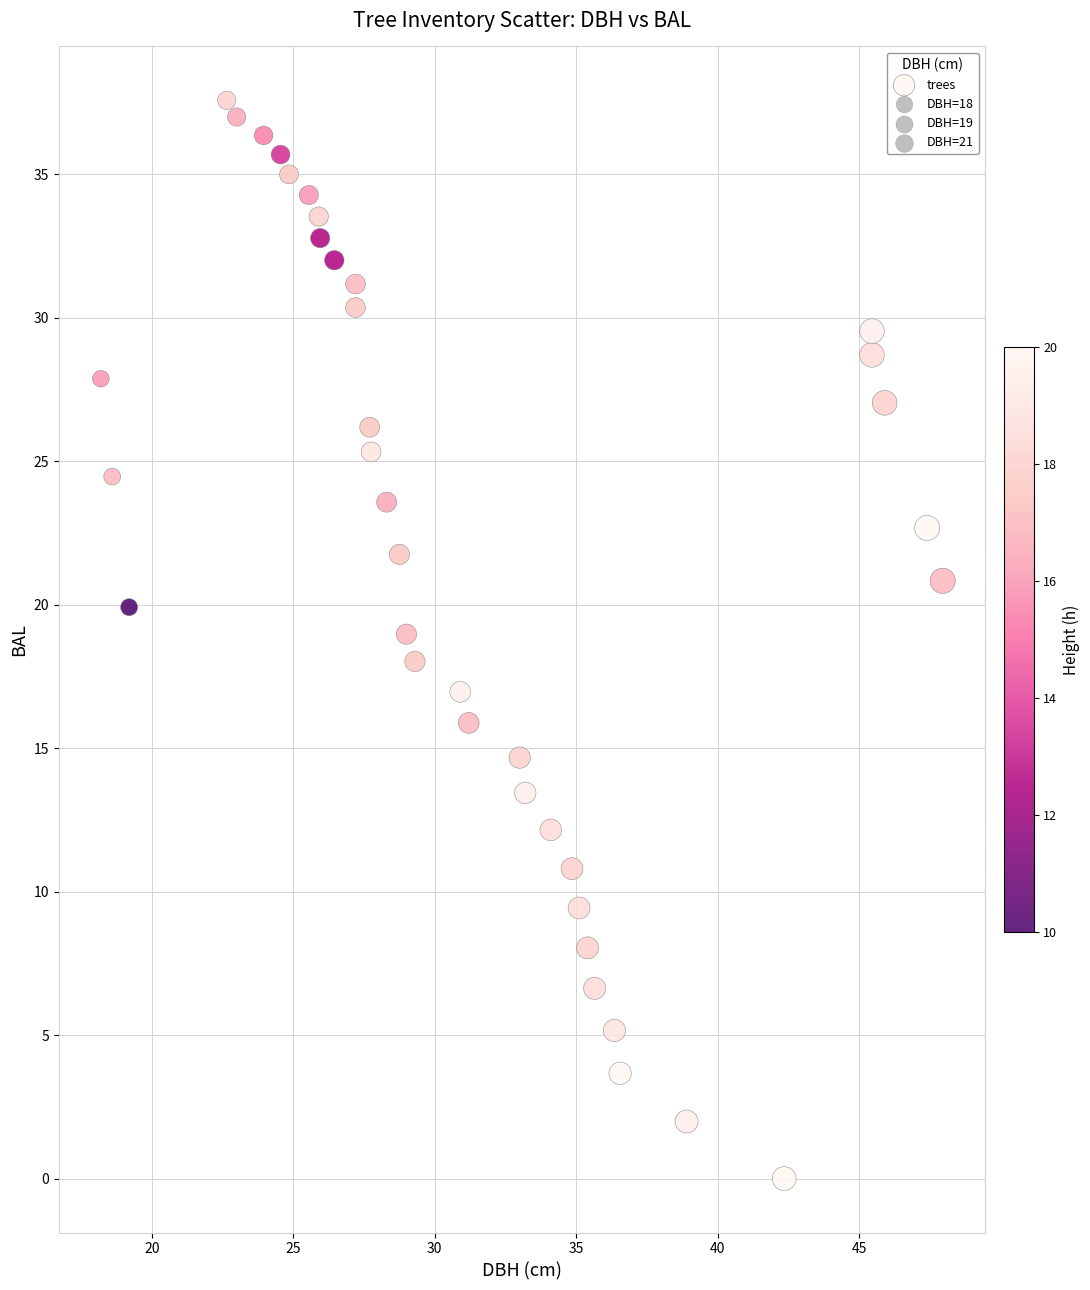

What is the range of Y values (max minus min)?

37.6